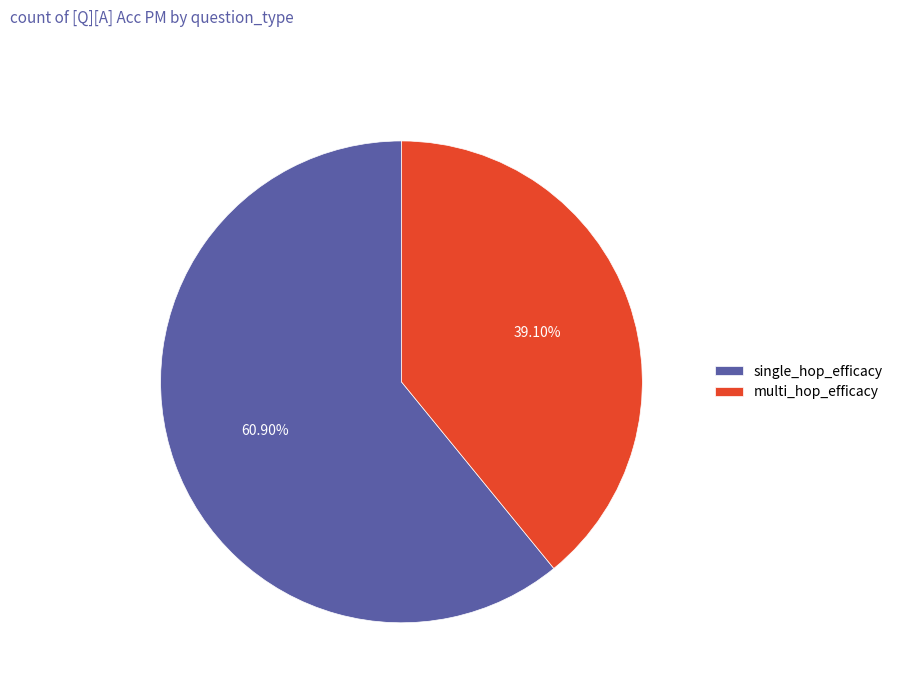

To the nearest percent, what is the combined percentage of single_hop_efficacy and multi_hop_efficacy?

100%